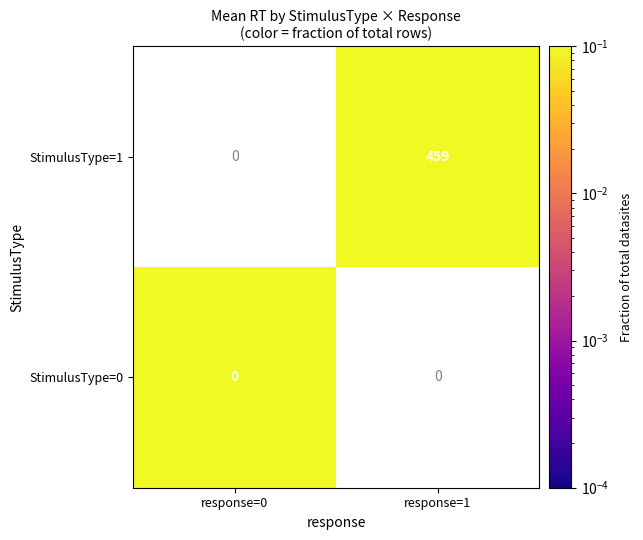

At how many categories does at least one series exceed 0?

2